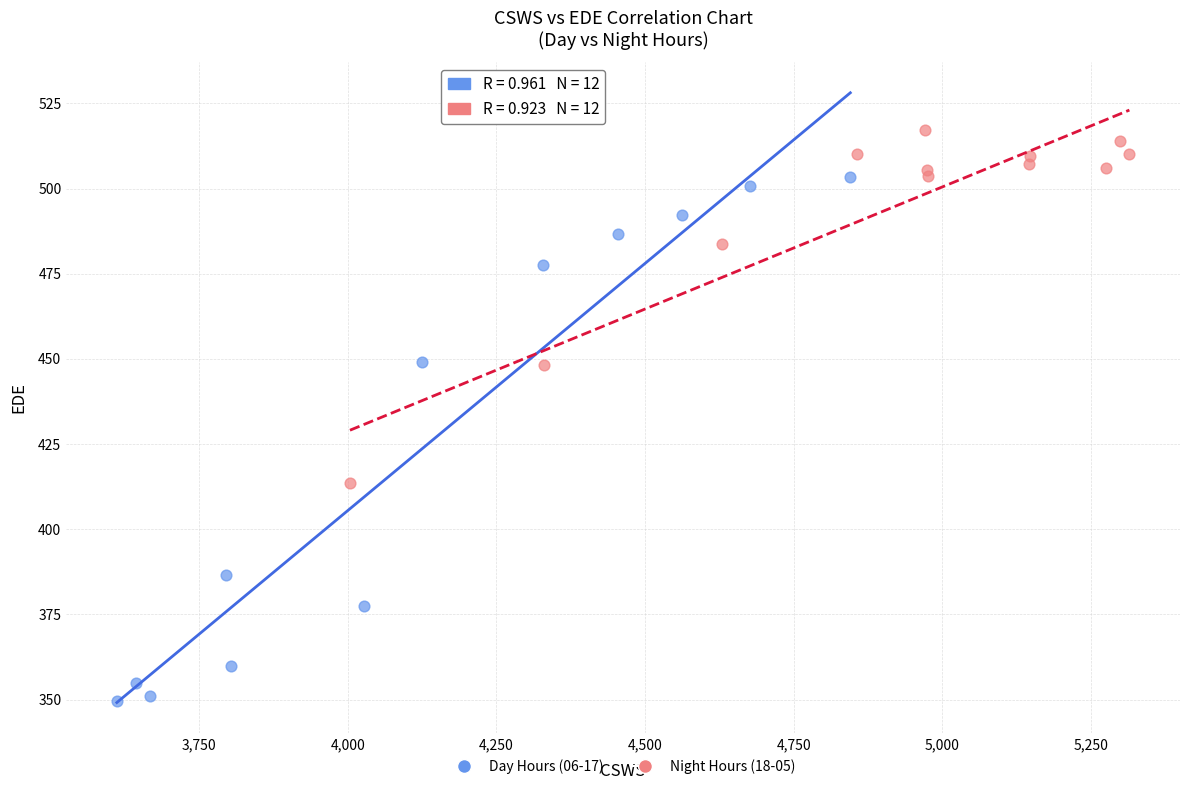

What are all the series names shown in the legend?

Day Hours (06-17), Night Hours (18-05)